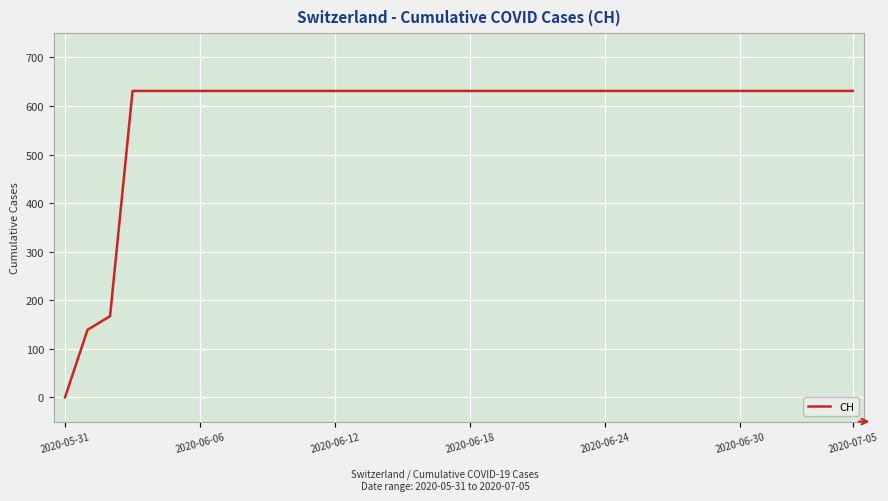

What is the difference between the maximum and minimum values?

631